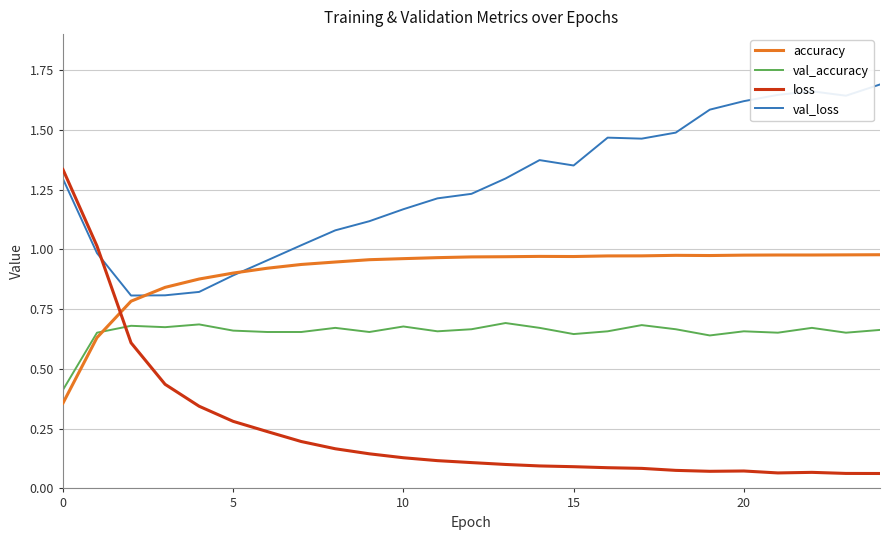

What is the sum of all loss values?

6.0